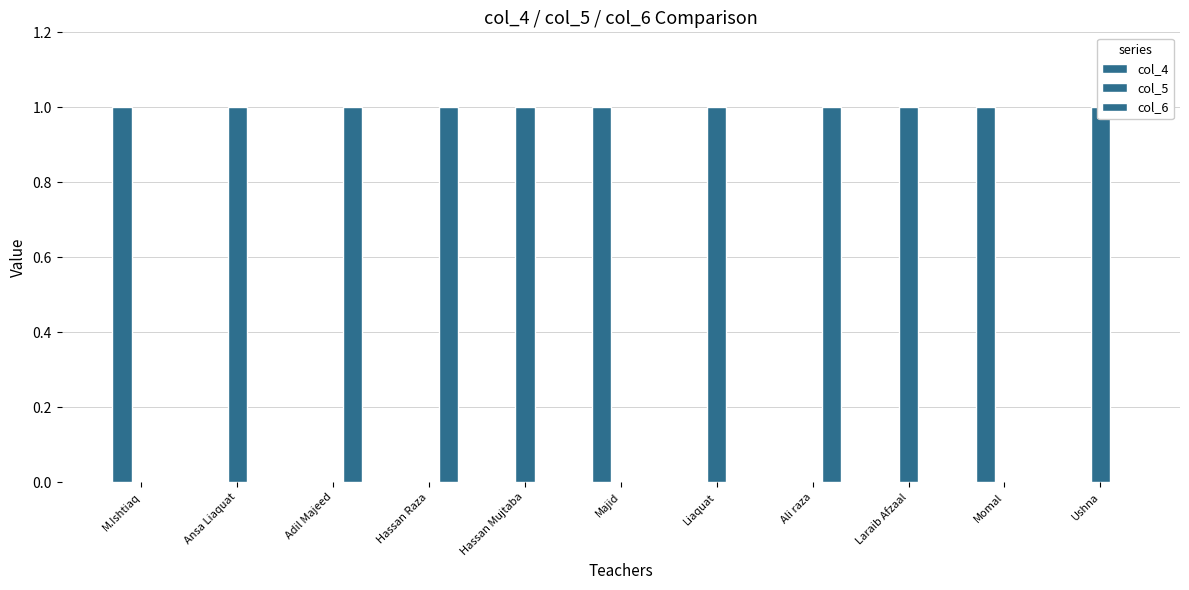

At which label is col_6 closest to 0?

M.Ishtiaq